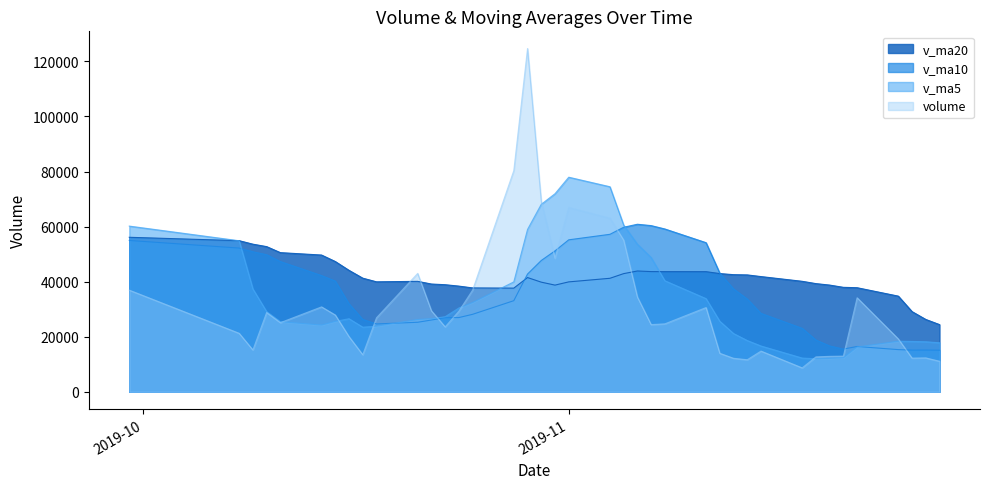

Which series has the largest range (max minus min)?

volume